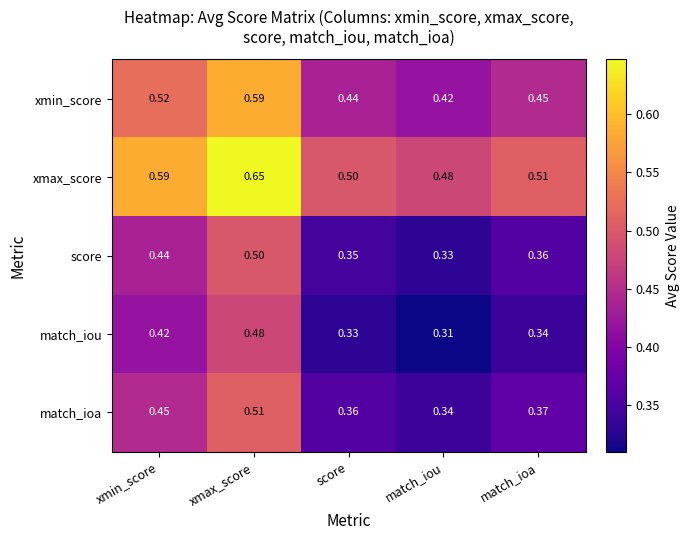

At score, list the series in order from smallest to largest.

match_iou, score, match_ioa, xmin_score, xmax_score